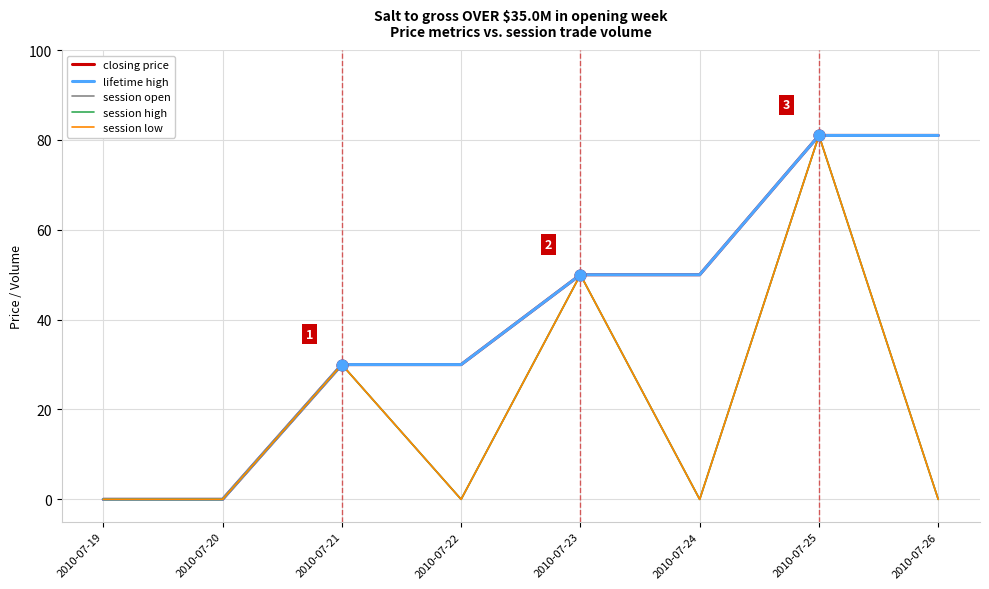

Does the chart have visible grid lines?

Yes